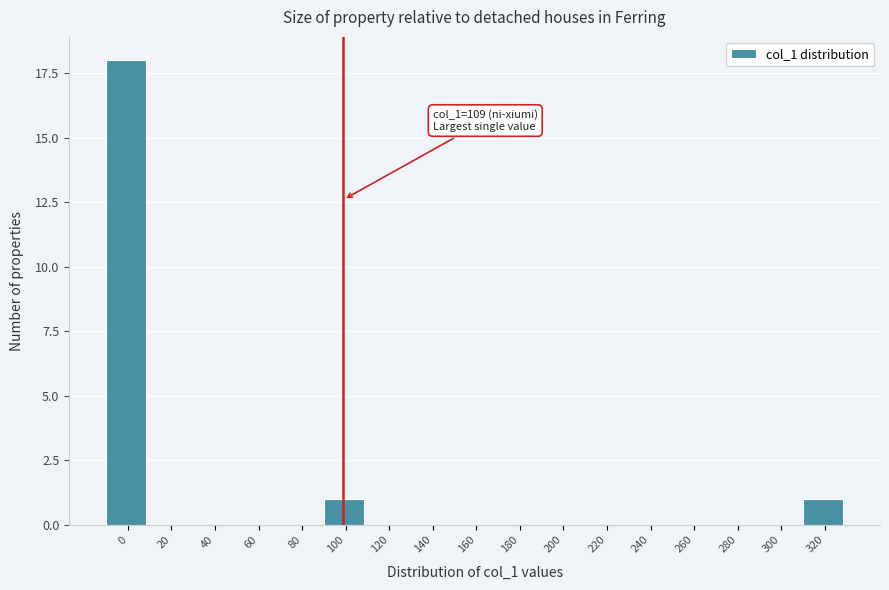

Reading left to right, list all the values displayed in this chart.

0=18	20=0	40=0	60=0	80=0	100=1	120=0	140=0	160=0	180=0	200=0	220=0	240=0	260=0	280=0	300=0	320=1